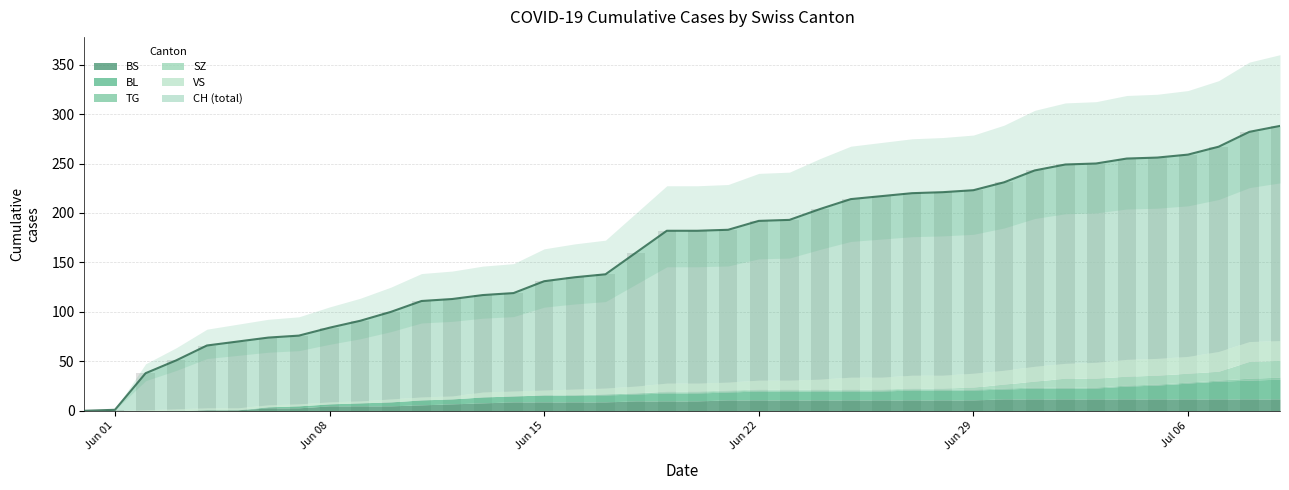

How many bars are there in each group?

6